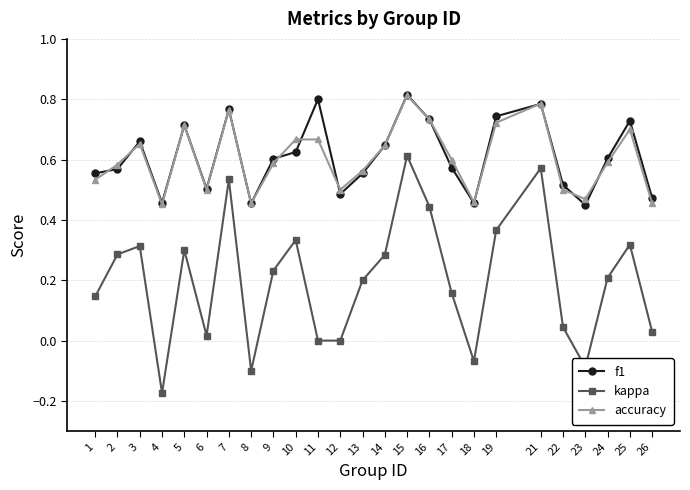

The value of accuracy at 17 is 0.6. True or false?

True